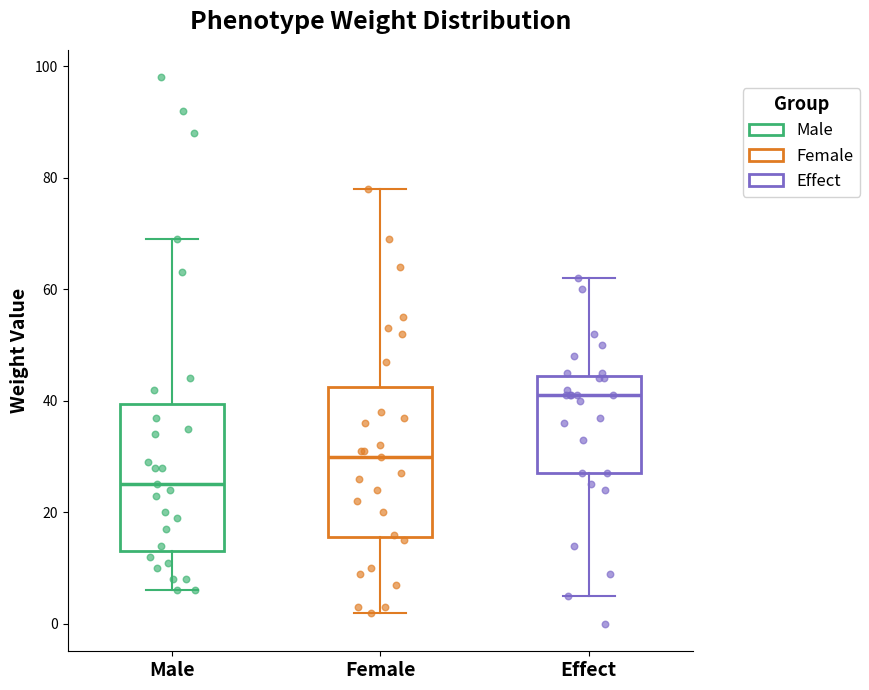

Which box has the lowest median line?

Male